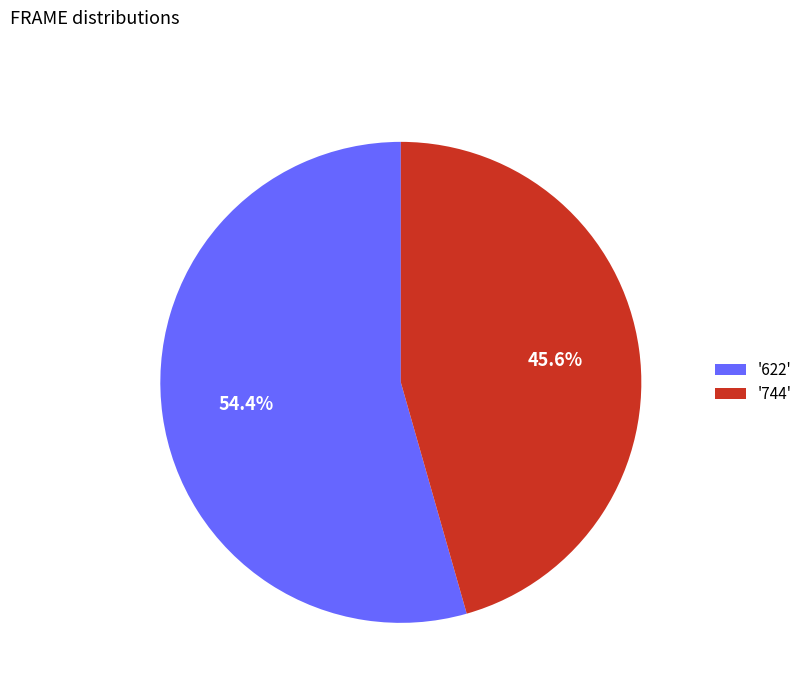

Is there any slice that represents more than half of the pie?

Yes